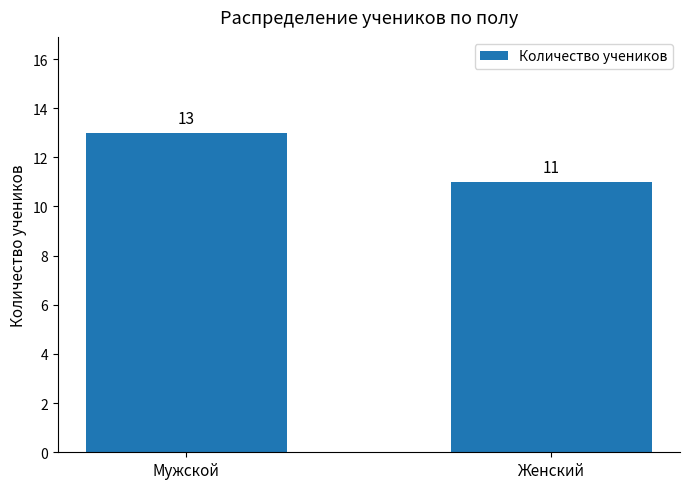

Count the values in the range 11 to 13.

2